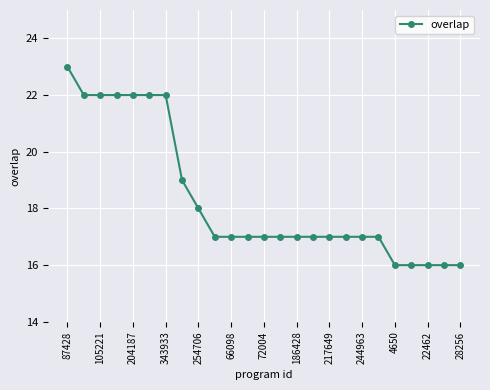

What is the minimum value shown in the chart?

16